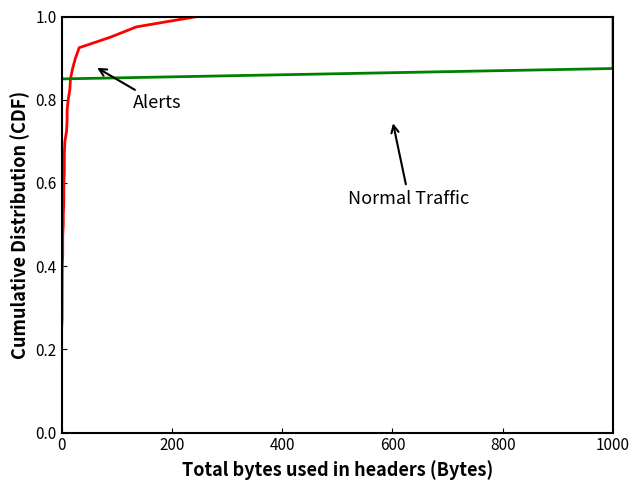

True or false: Alerts has a value of 1.0 at 28.

False